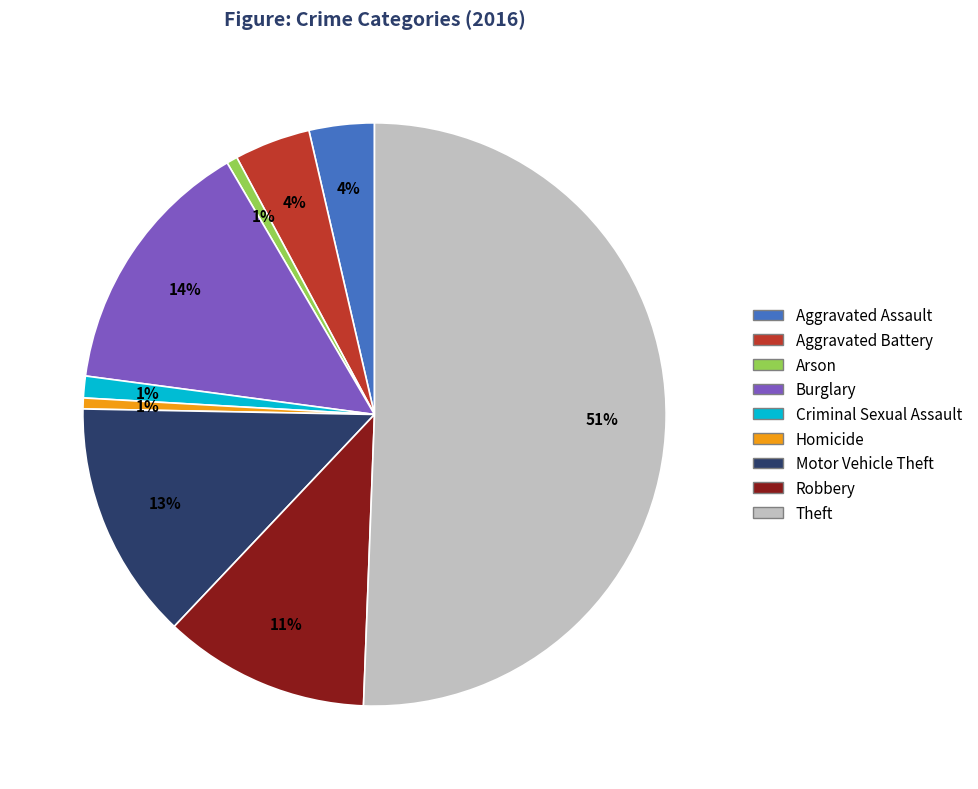

To the nearest percent, what is the difference between the largest and smallest slice percentages?

50%